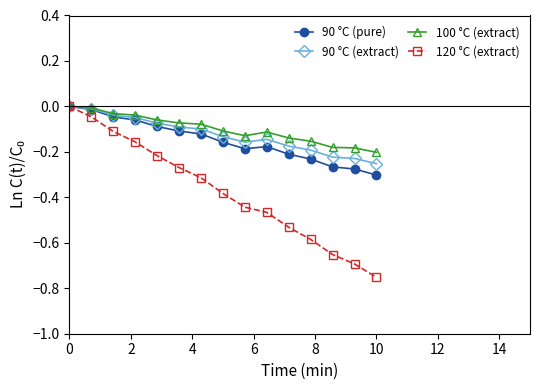

Which series has the widest spread of values?

120 °C (extract)